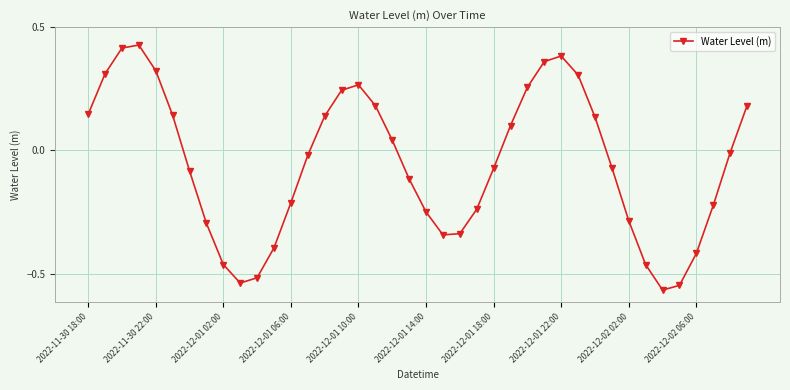

What is the difference between the maximum and minimum values?

1.0